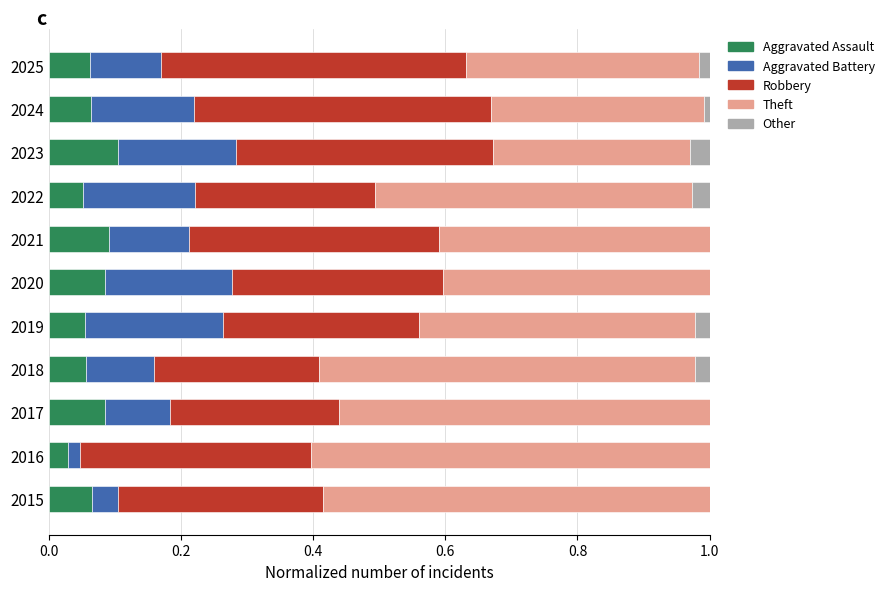

What is the total value across all series at 2023?

1.0